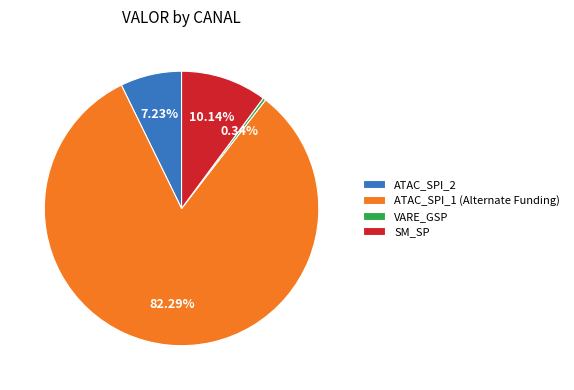

What is the smallest slice in the pie chart?

VARE_GSP